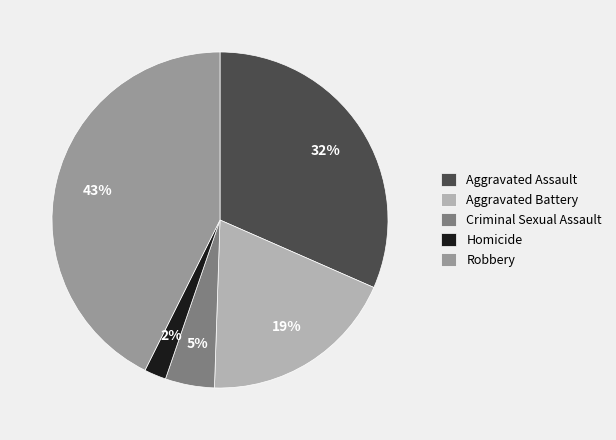

True or false: Criminal Sexual Assault accounts for 15% of the total.

False